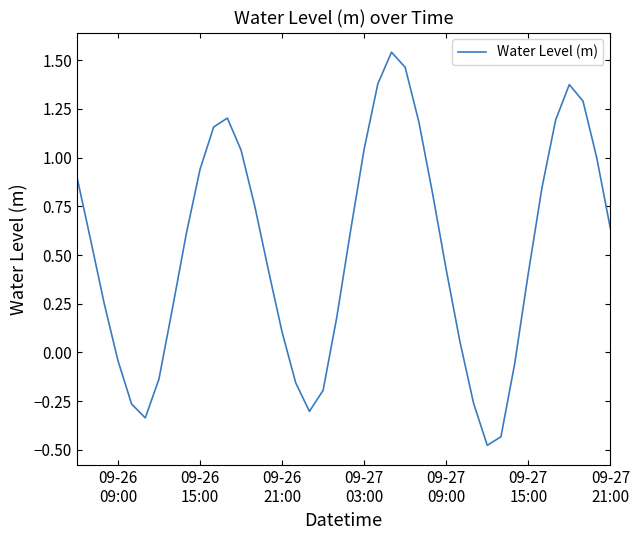

What is the difference between the maximum and minimum values?

2.0